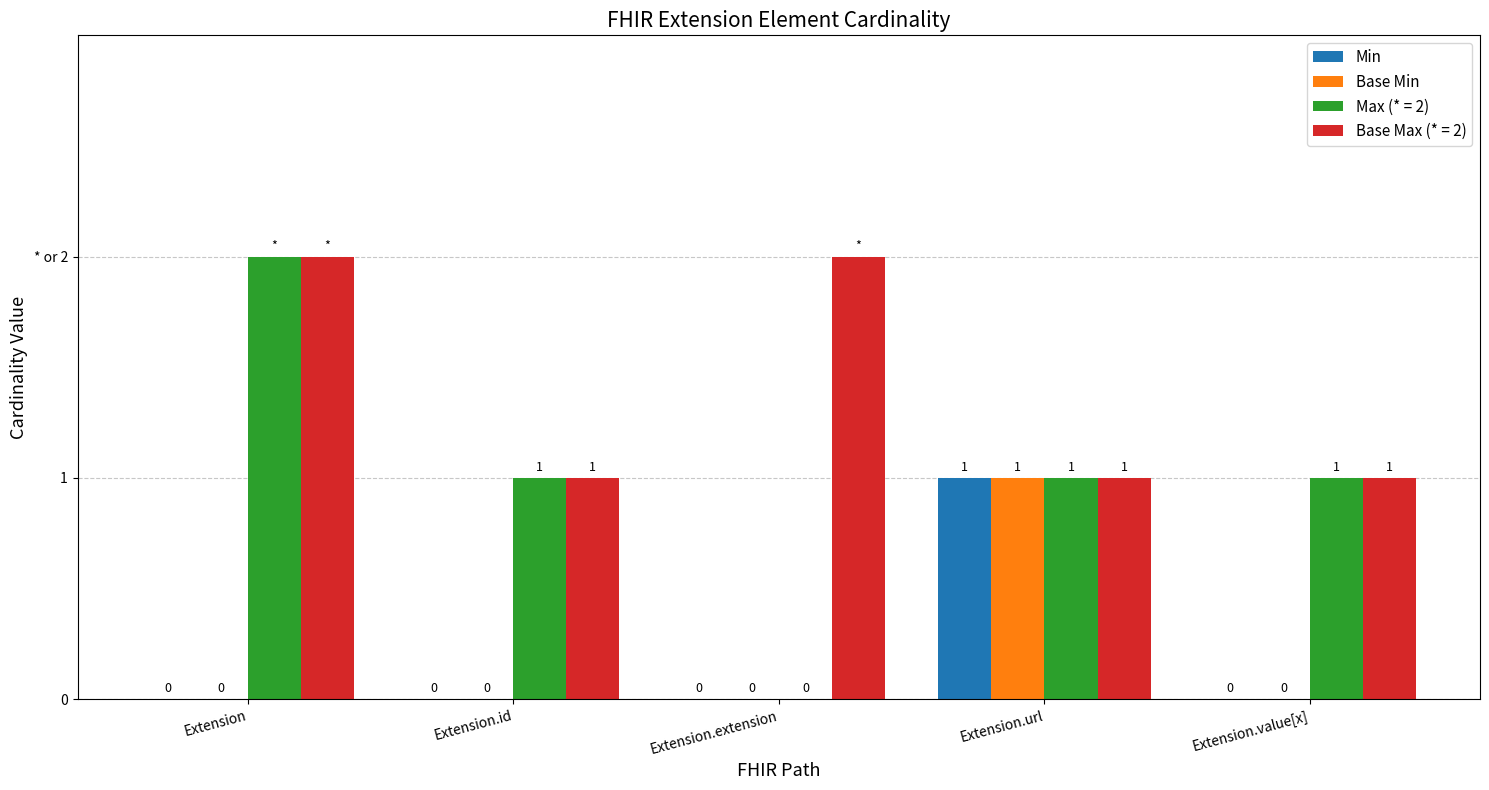

At which category does the chart reach its minimum across all series?

Extension